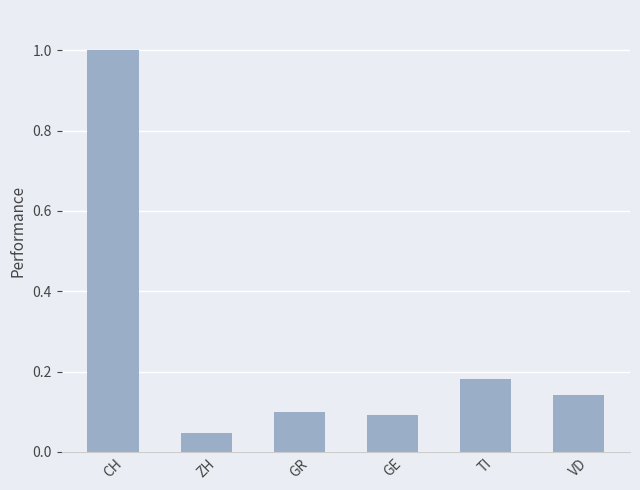

What is the label of the 1st bar from the left?

CH